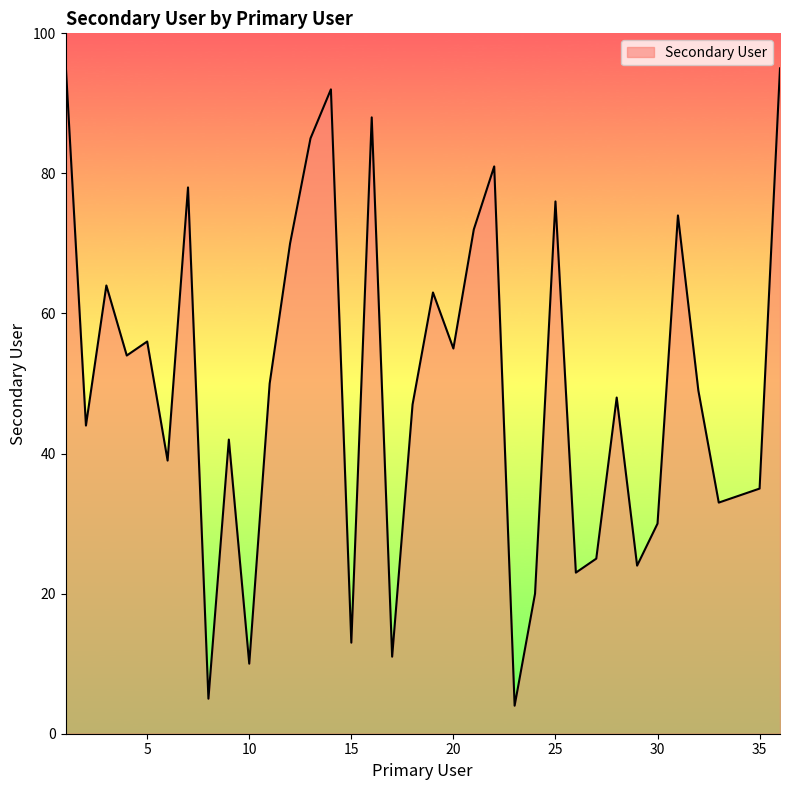

What is the difference between the maximum and minimum values?

92